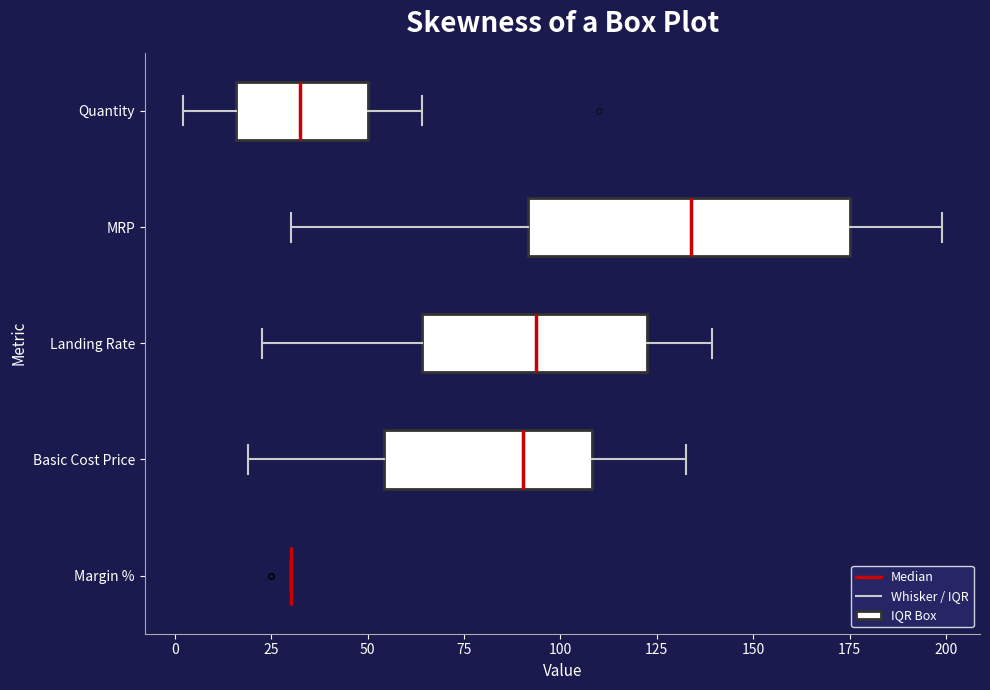

Reading bottom to top, read every box against the x-axis: the position of its median line, the range the box covers, and the ends of its whiskers. The values are not printed on the chart, so give them approximately, as read against the axis.

Margin %: box collapsed to a line at 30, whiskers 30 to 30
Basic Cost Price: median 90, box 55 to 110, whiskers 20 to 135
Landing Rate: median 95, box 65 to 125, whiskers 25 to 140
MRP: median 135, box 90 to 175, whiskers 30 to 200
Quantity: median 35, box 15 to 50, whiskers 0 to 65